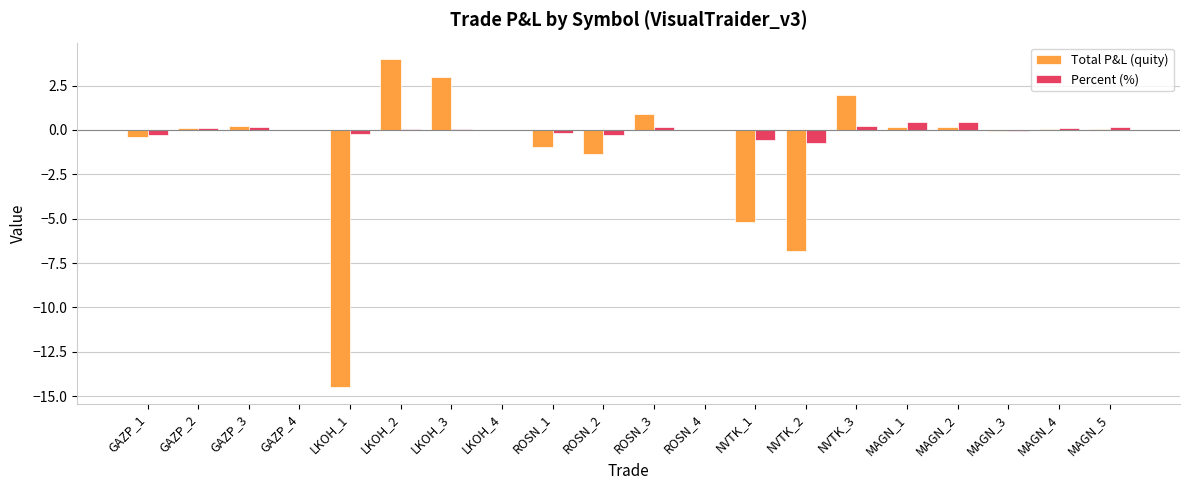

What is the difference between the Percent (%) values at ROSN_2 and ROSN_4?

0.3